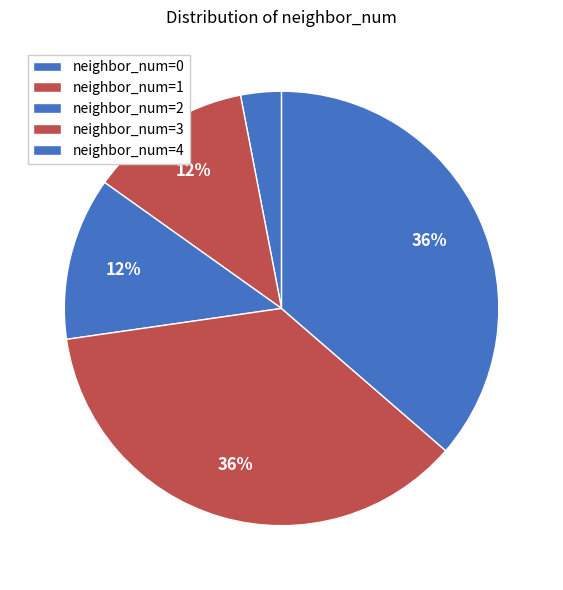

How many segments does this pie chart have?

5